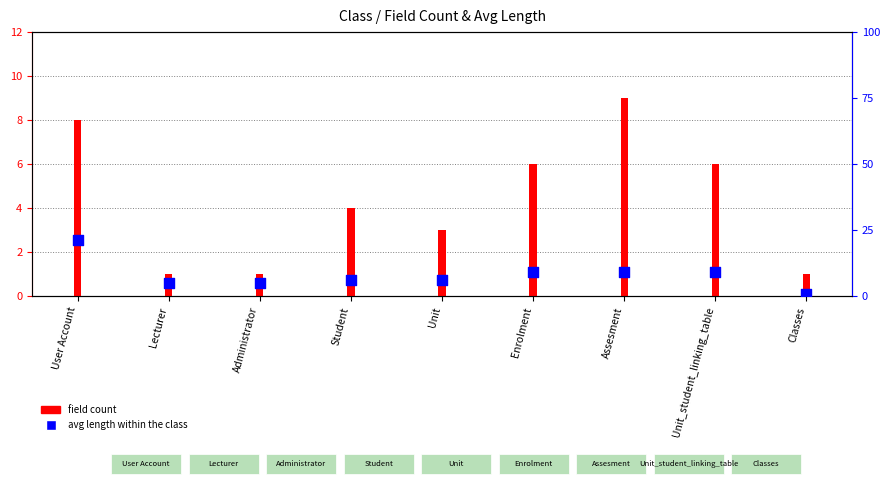

Which has a higher value, Assesment or Classes?

Assesment